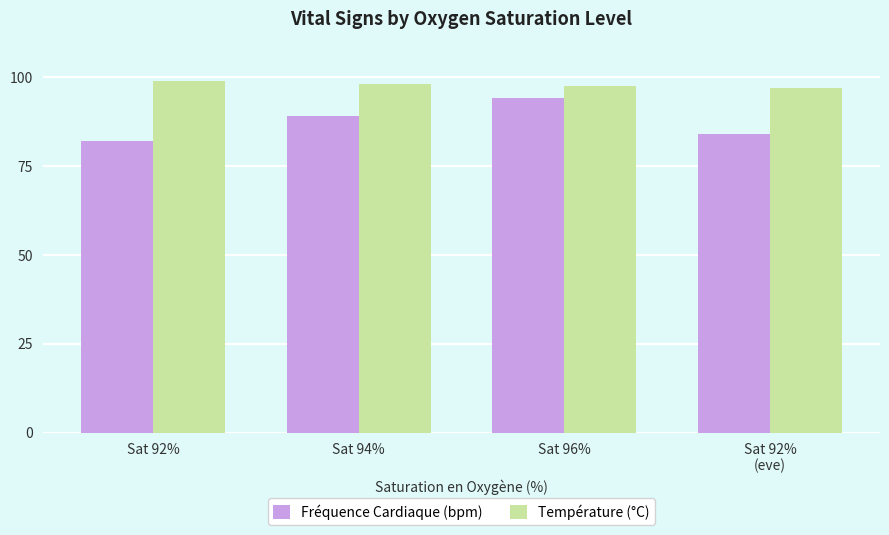

Reading left to right, extract all data points from this chart.

Fréquence Cardiaque (bpm): 82.0	89.0	94.0	84.0
Température (°C): 98.9	98.1	97.6	97.0